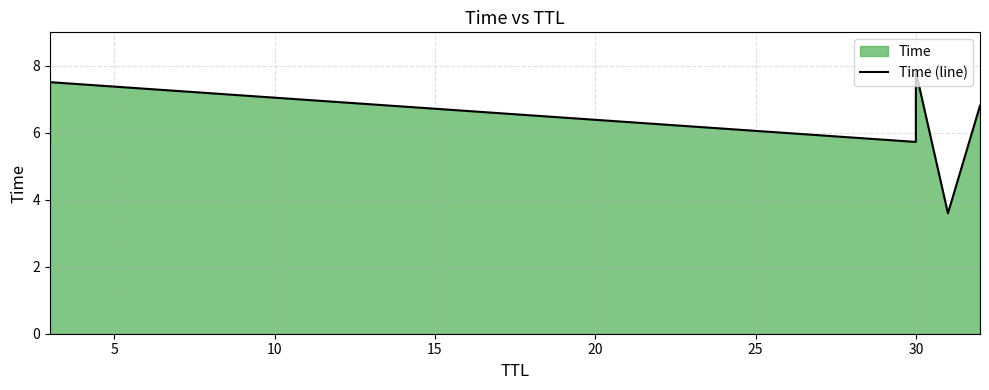

The chart shows a value of 8.7 at 0. True or false?

False